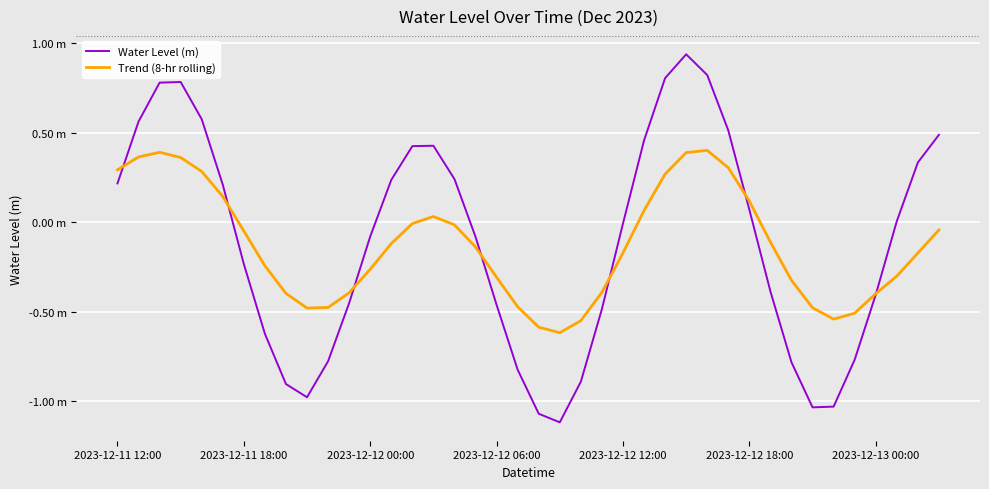

What are all the series names shown in the legend?

Water Level (m), Trend (8-hr rolling)